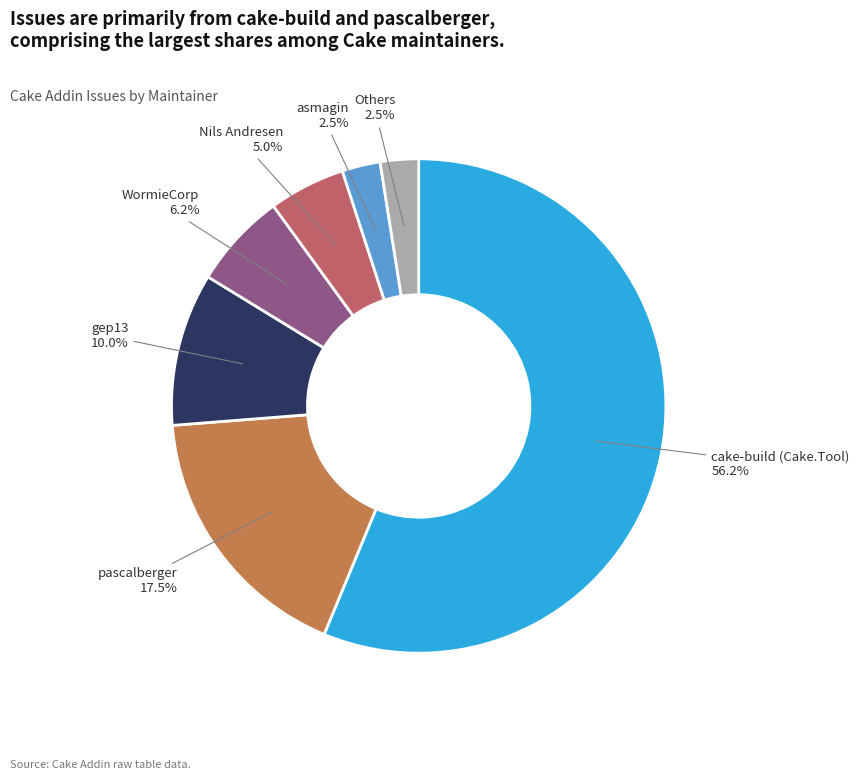

Which slice represents more than half of the pie?

cake-build (Cake.Tool)